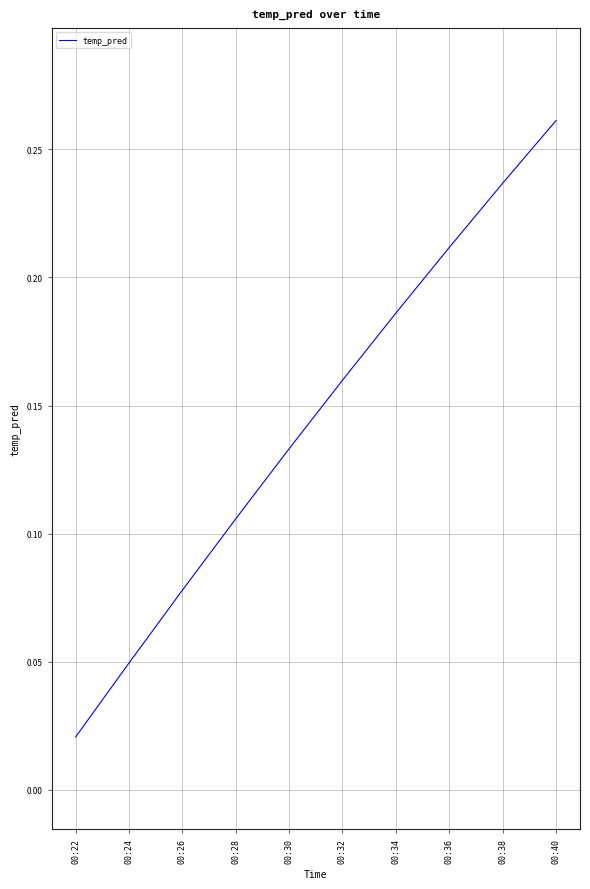

Which has a higher value, 00:32 or 00:26?

00:32